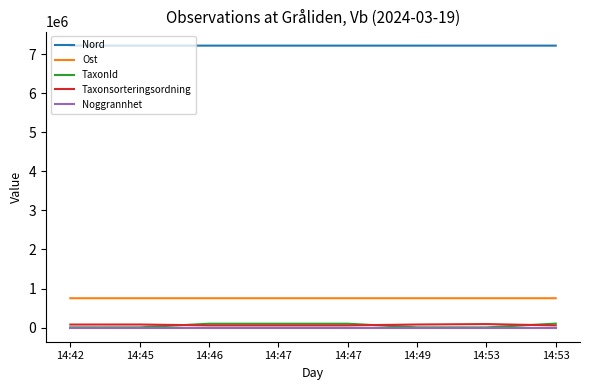

How many lines are shown in the chart?

5